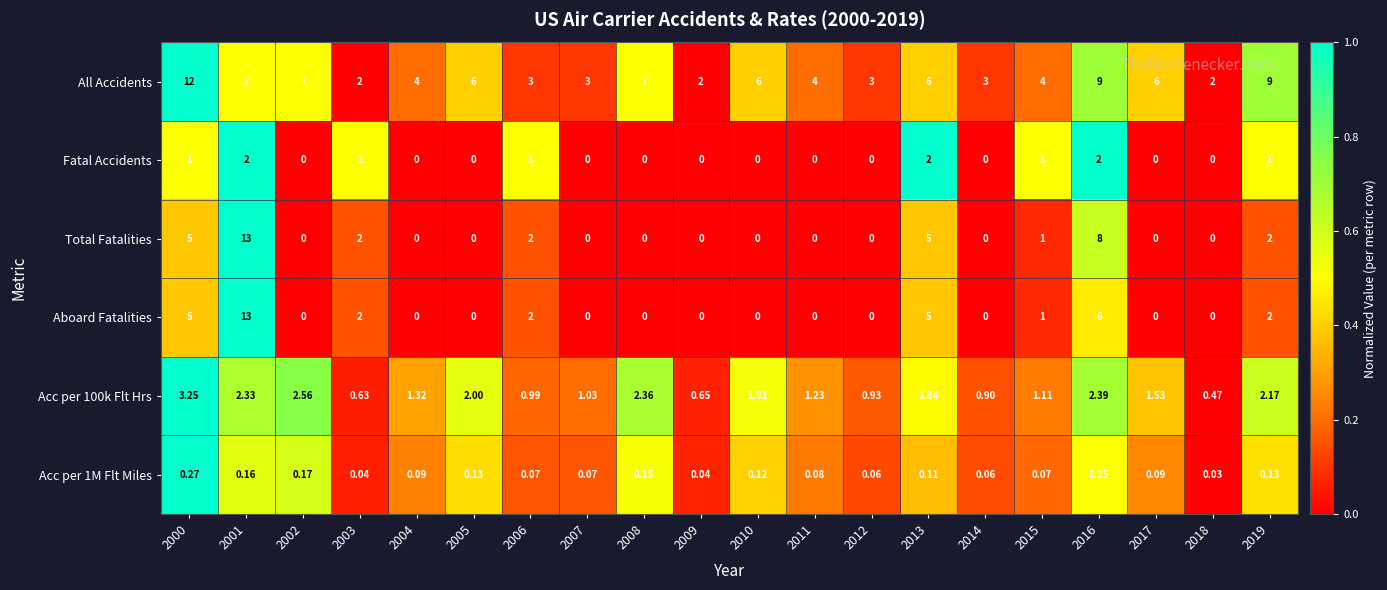

Which series has the largest total across all categories?

All Accidents